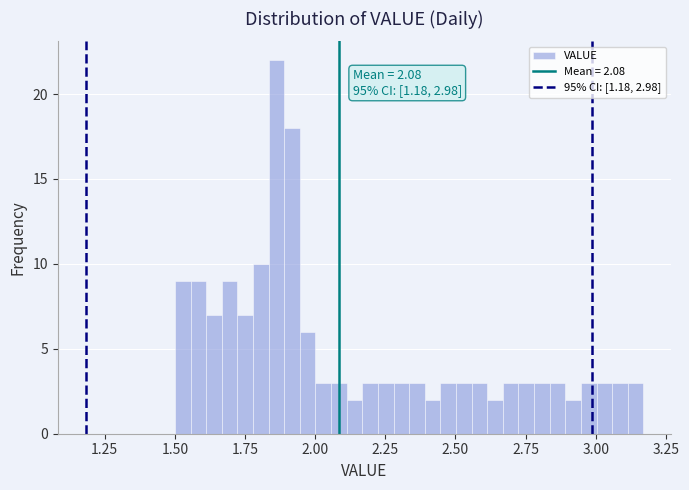

Around what value on the x-axis is the tallest bar? Give the approximate position of its centre, as read against the axis.

1.85